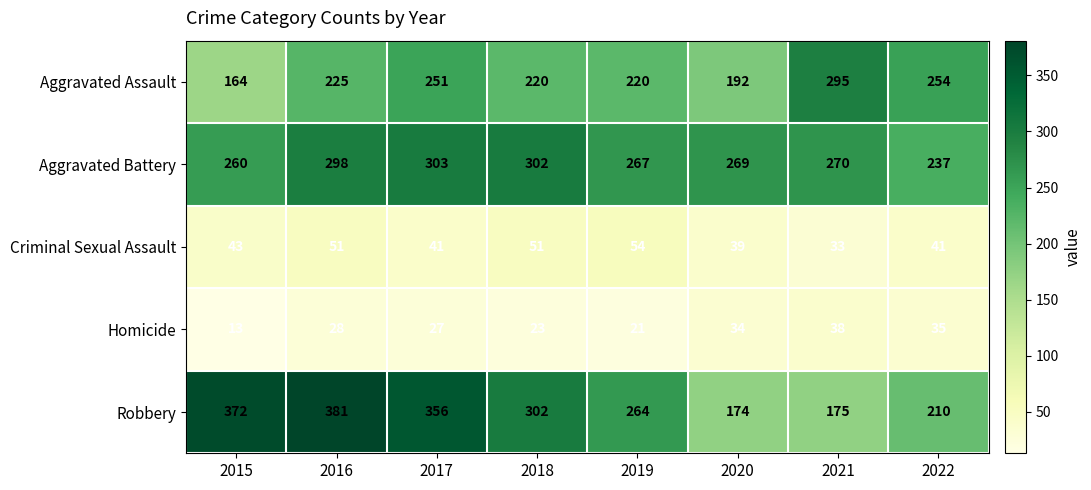

List the series in order of their peak value, lowest first.

Homicide, Criminal Sexual Assault, Aggravated Assault, Aggravated Battery, Robbery